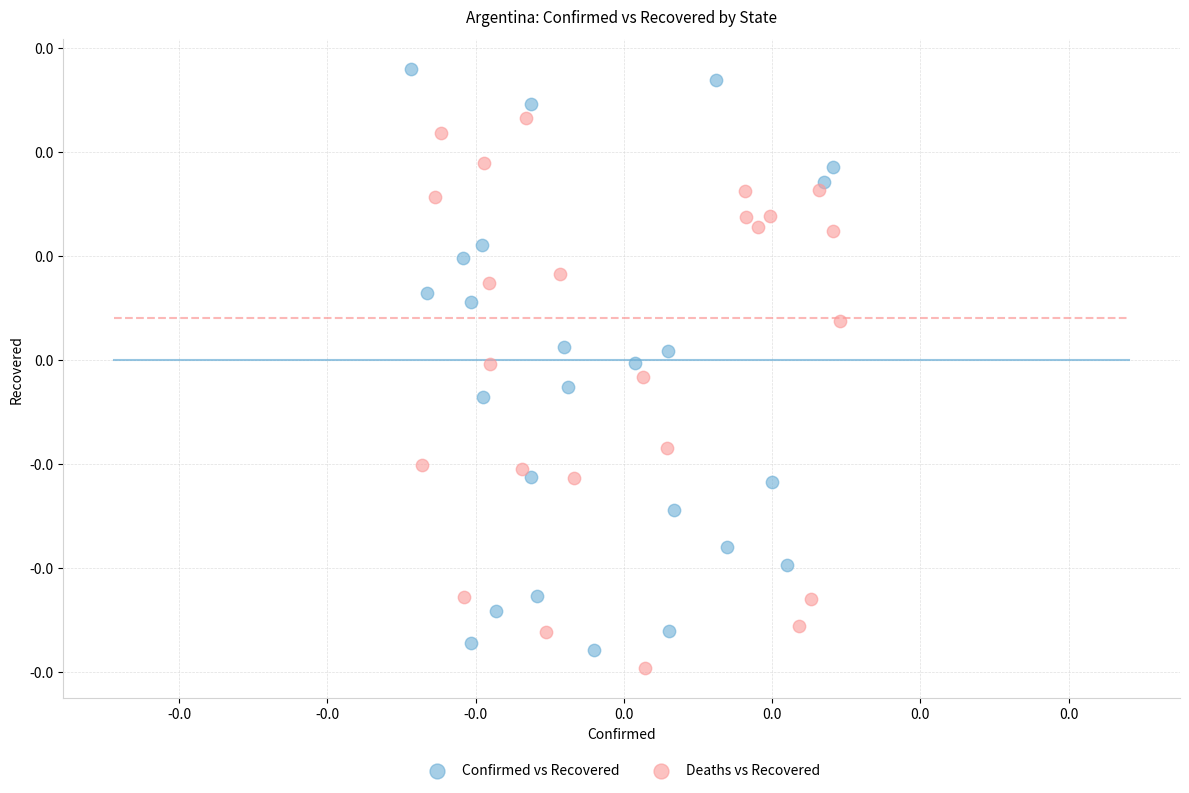

What are all the series names shown in the legend?

Confirmed vs Recovered, Deaths vs Recovered